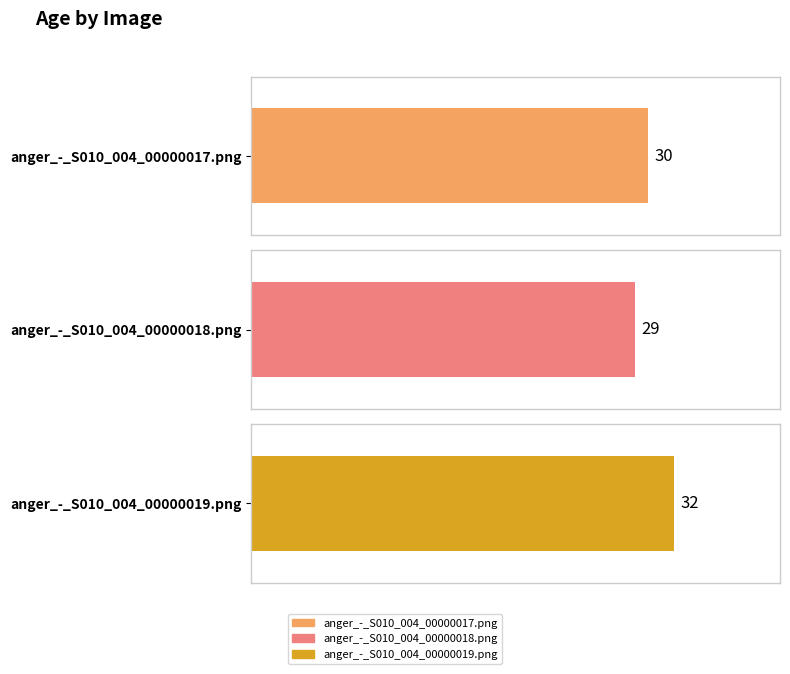

Which has a higher value, anger_-_S010_004_00000017.png or anger_-_S010_004_00000019.png?

anger_-_S010_004_00000019.png